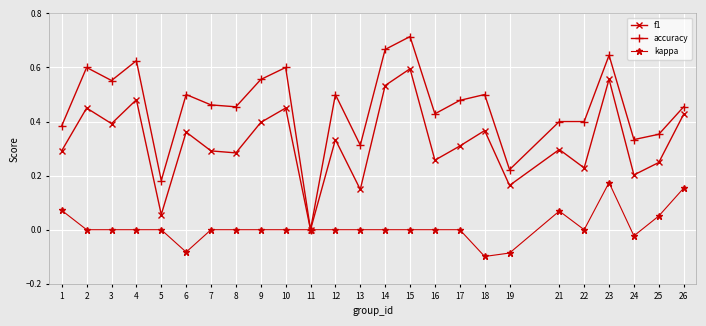

At which label does kappa reach its peak?

23